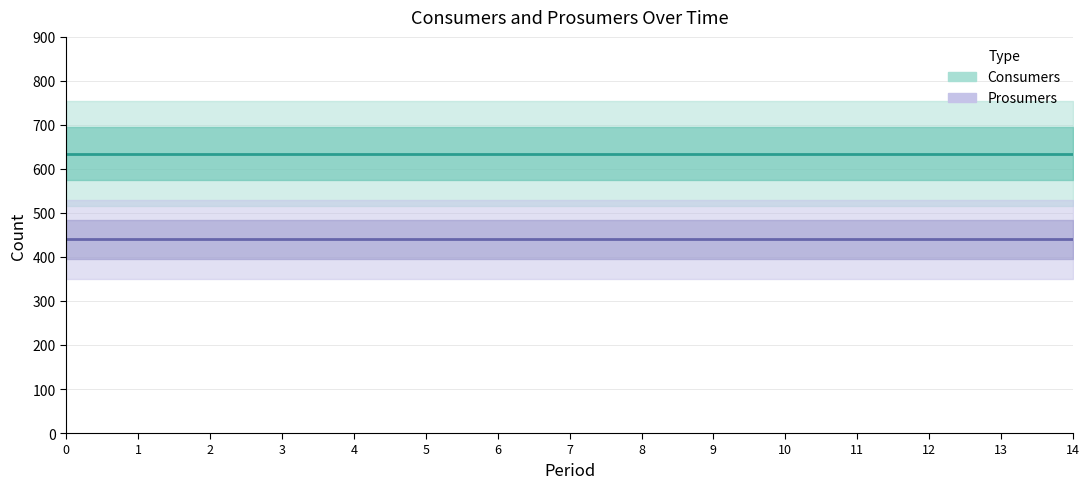

True or false: Consumers has a value of 324 at 12.

False